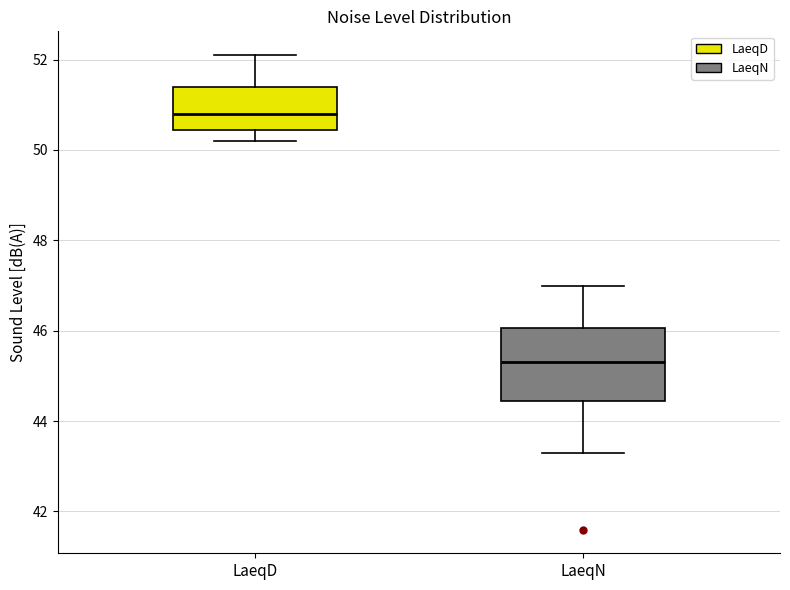

Where is the lower edge of the box for LaeqD on the y-axis? The values are not printed on the chart, so give them approximately, as read against the axis.

50.4